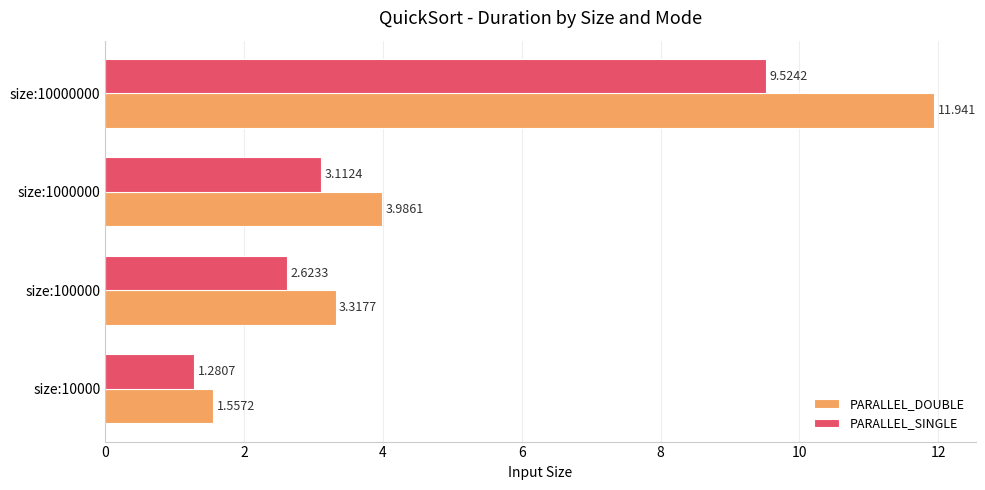

List the series in order of their overall mean, highest first.

PARALLEL_DOUBLE, PARALLEL_SINGLE